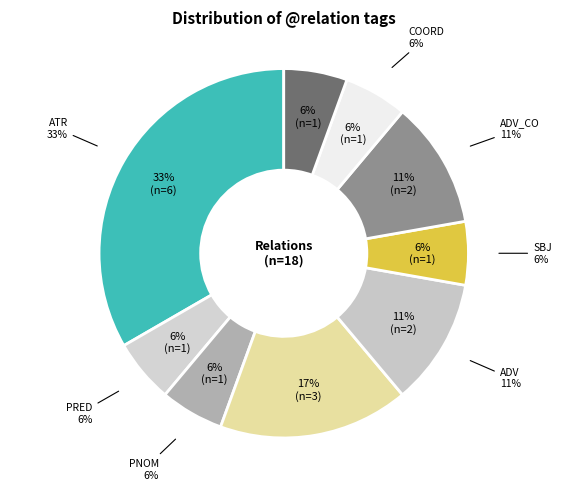

To the nearest percent, what is the average slice percentage?

11%